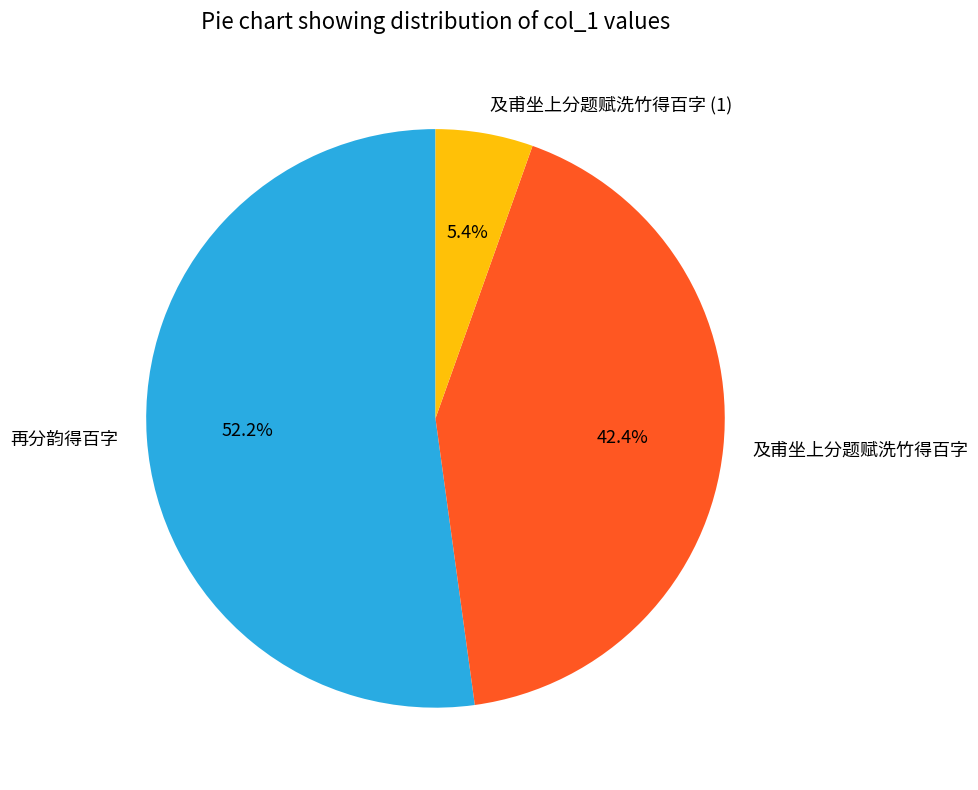

Does 再分韵得百字 represent more than half of the total?

Yes